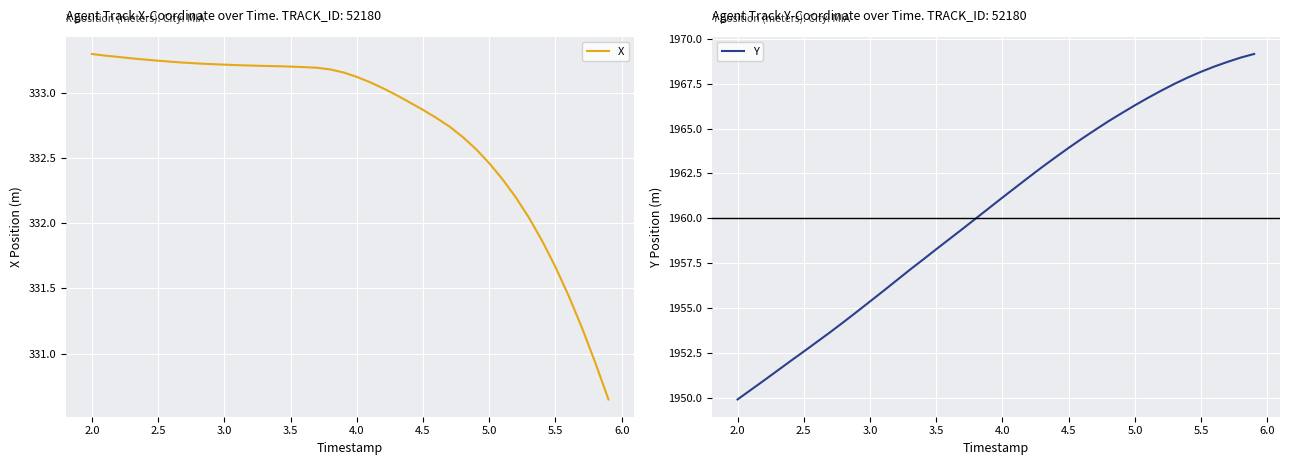

Is it true that X equals 87.3 at 5.0?

False